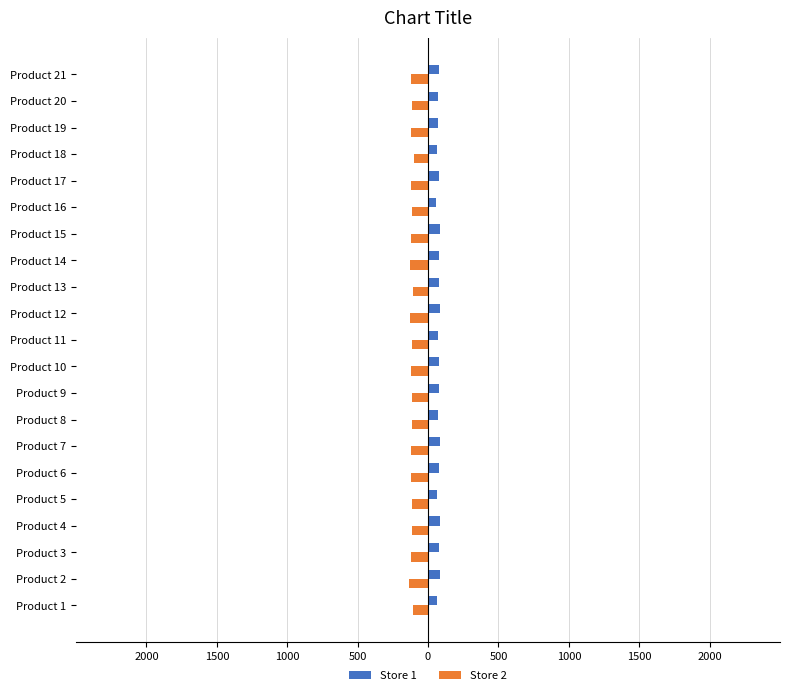

What are all the series names shown in the legend?

Store 1, Store 2